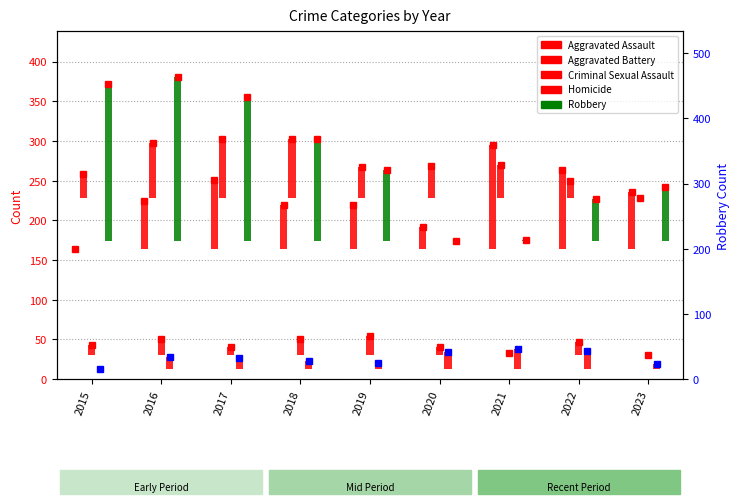

Where is Robbery nearest to the value 103?

2019